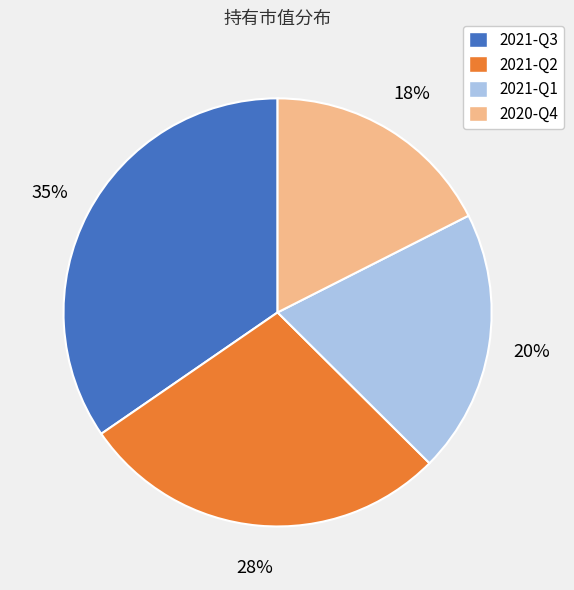

Count the number of slices in the pie.

4